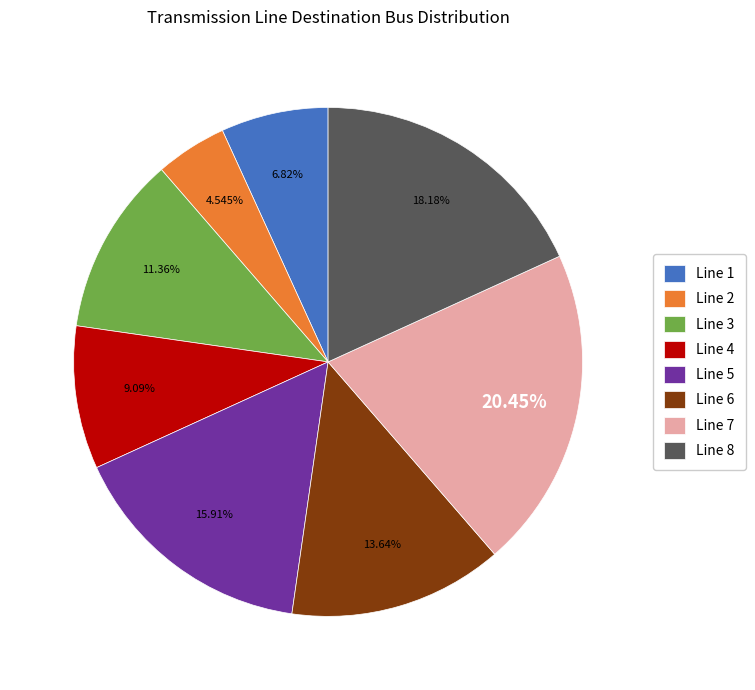

To the nearest percent, what percentage of the pie is Line 1?

7%